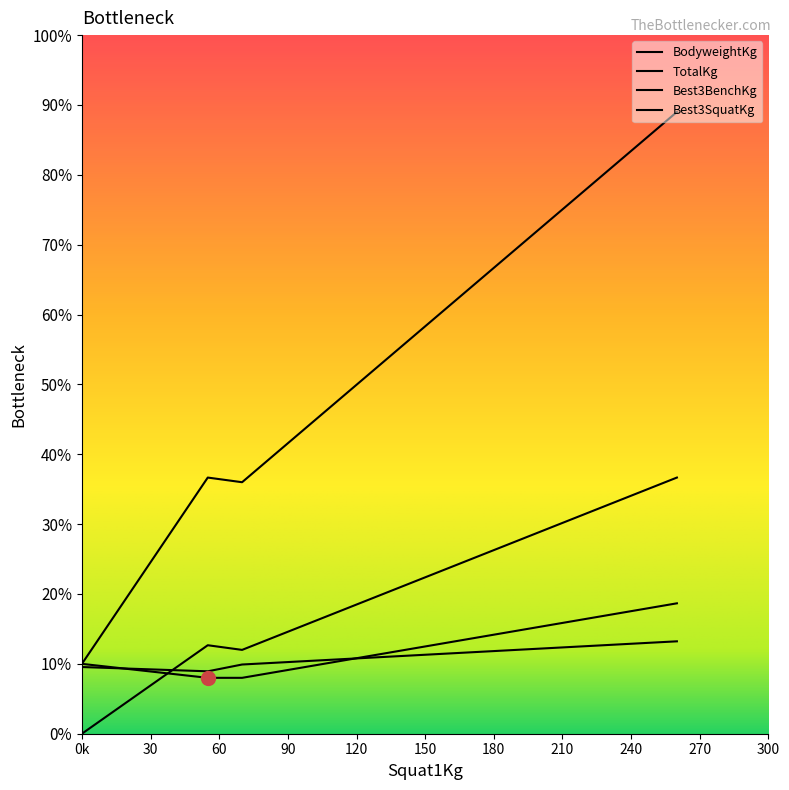

Is it true that Best3SquatKg equals 172.0 at Nelson Lee?

False